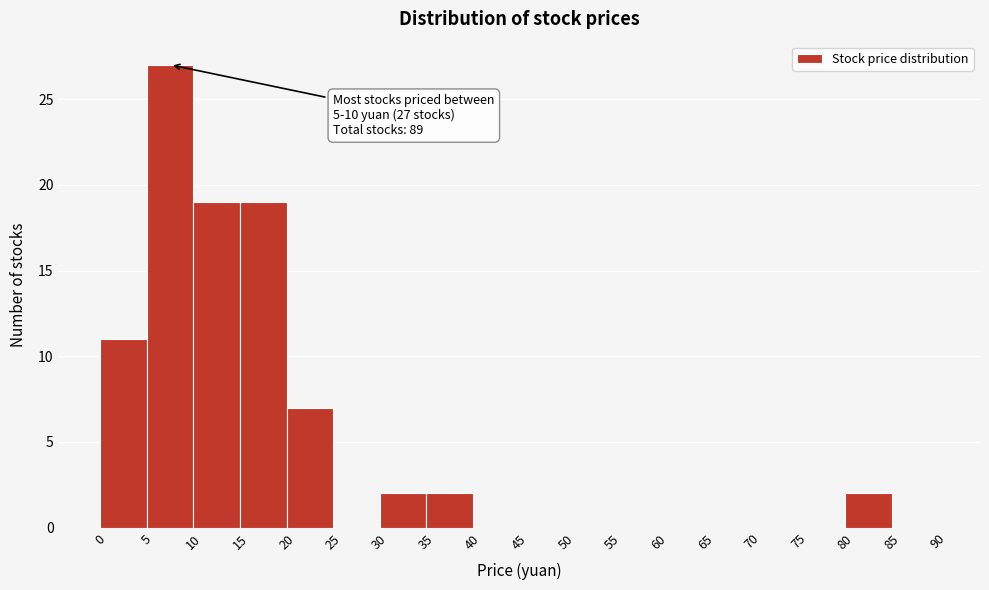

Over which range of the x-axis is the bar tallest?

5 to 10